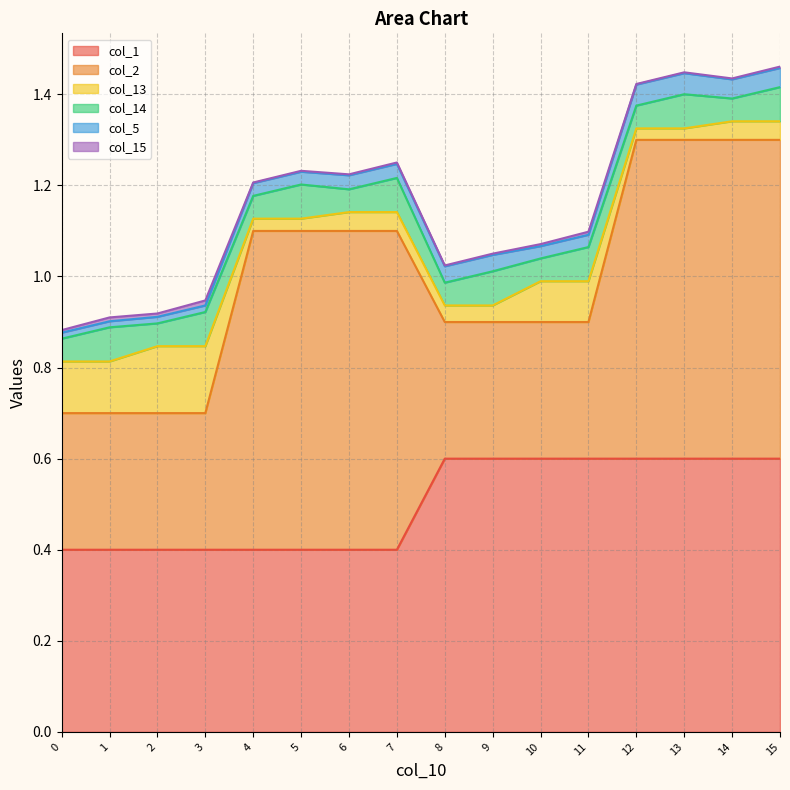

True or false: col_1 and col_13 cross at least once.

False